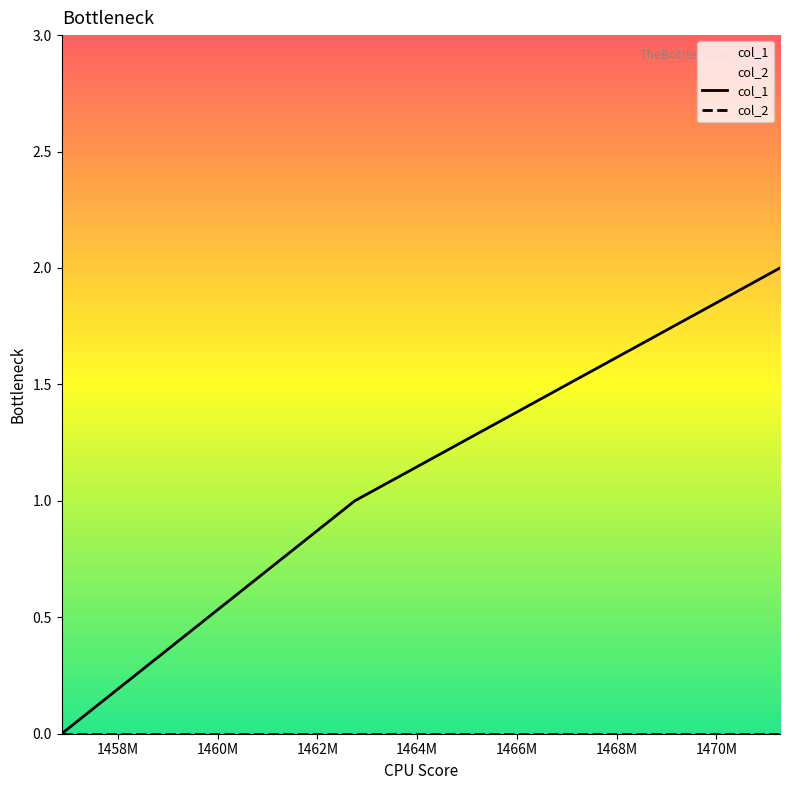

Which series has the largest range (max minus min)?

col_1